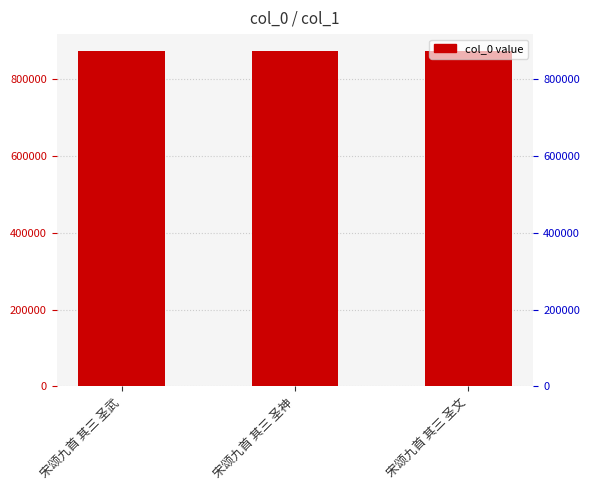

Rank the categories by value from lowest to highest.

宋颂九首 其三 圣文, 宋颂九首 其三 圣武, 宋颂九首 其三 圣神